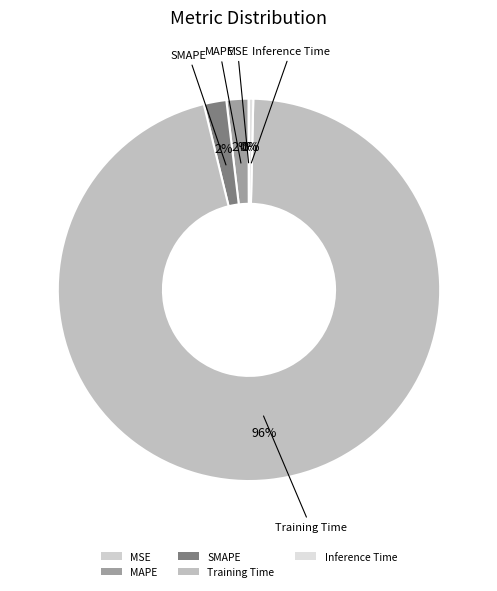

The Training Time slice represents 96% of the pie. True or false?

True